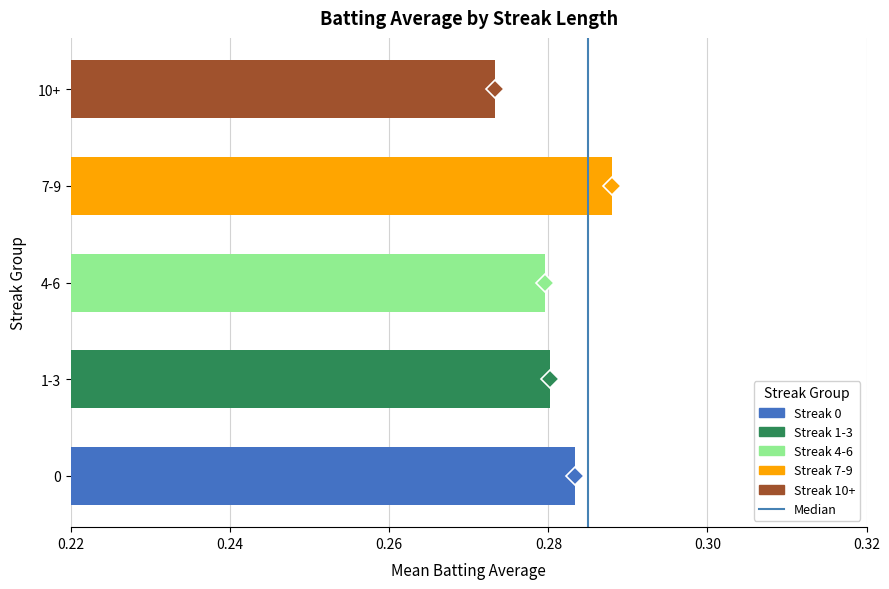

How many bars are there in total?

5